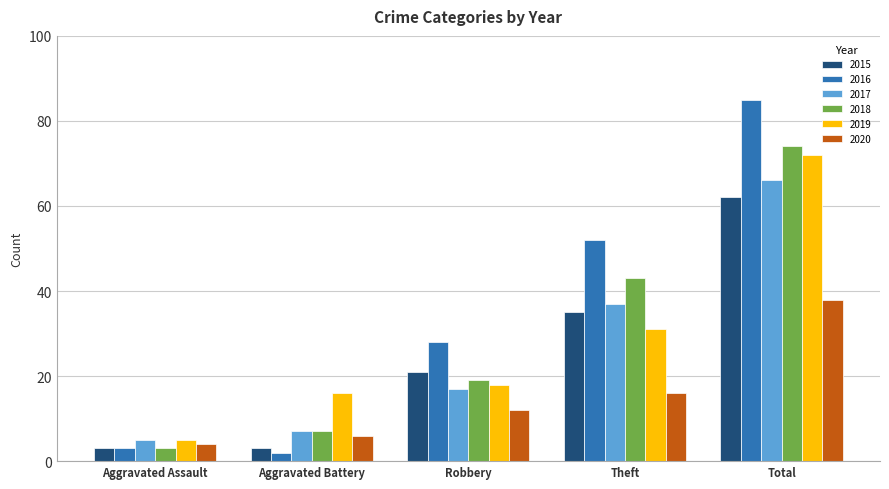

How many data points in 2018 are less than 19?

2